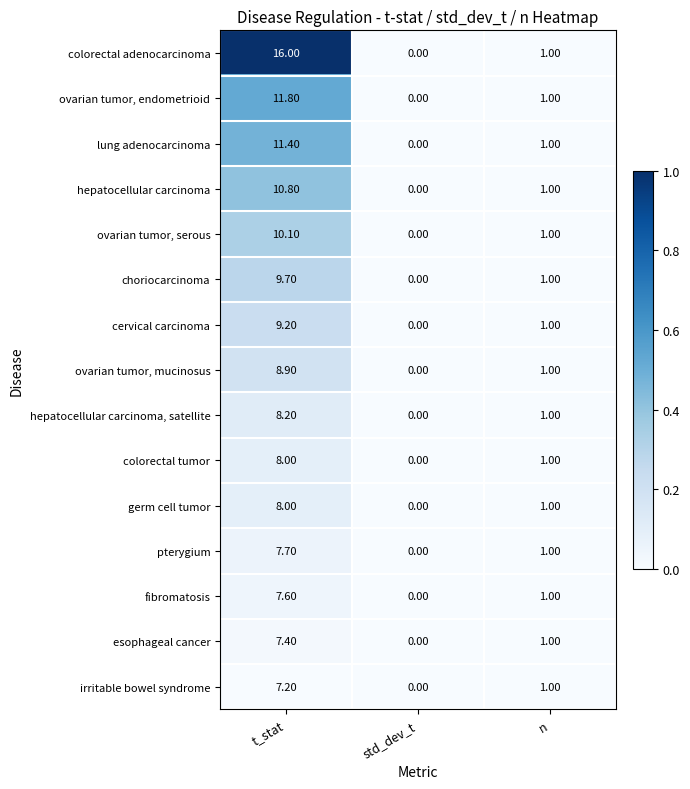

Where does the fibromatosis series first go above 1?

t_stat